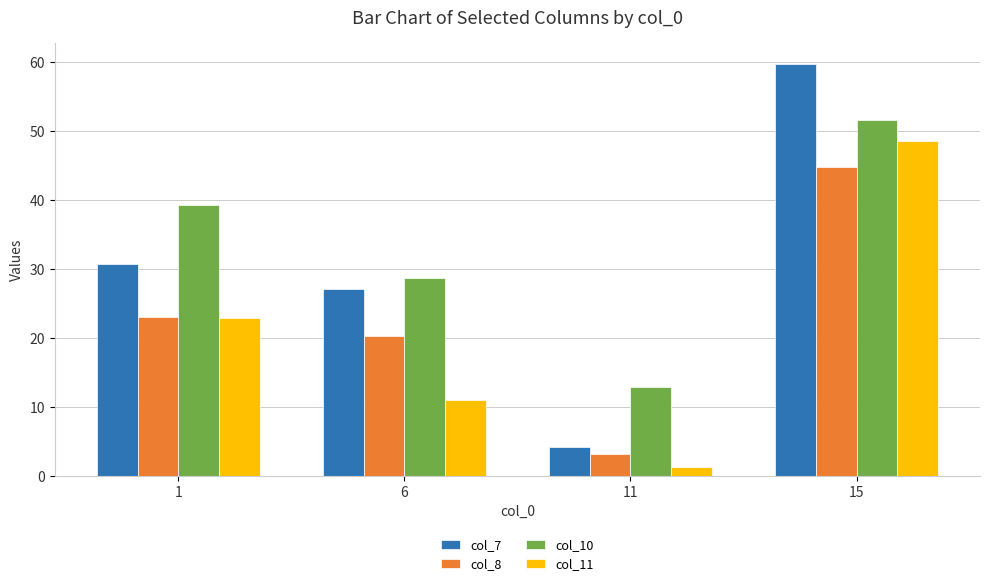

At 6, list the series in order from largest to smallest.

col_10, col_7, col_8, col_11